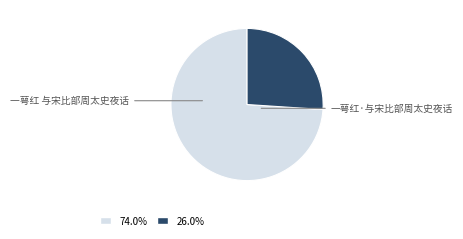

Which category accounts for the majority?

一萼红 与宋比部周太史夜话